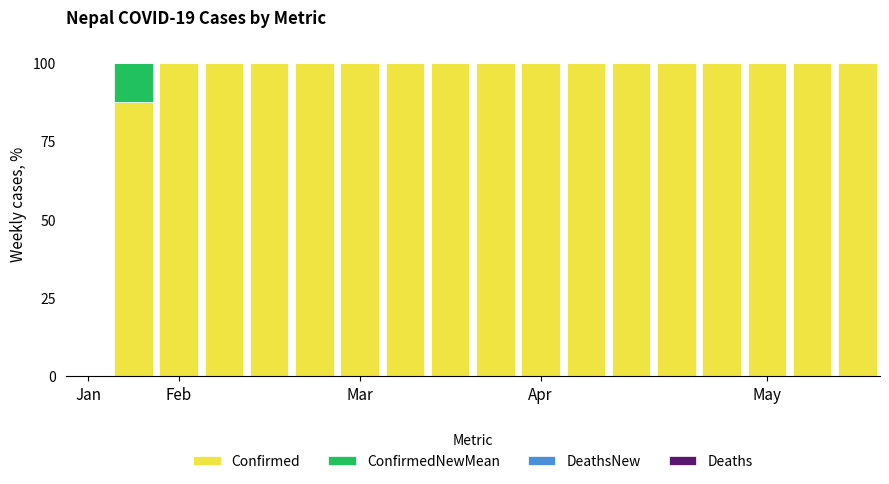

At which label does Confirmed reach its peak?

Mar